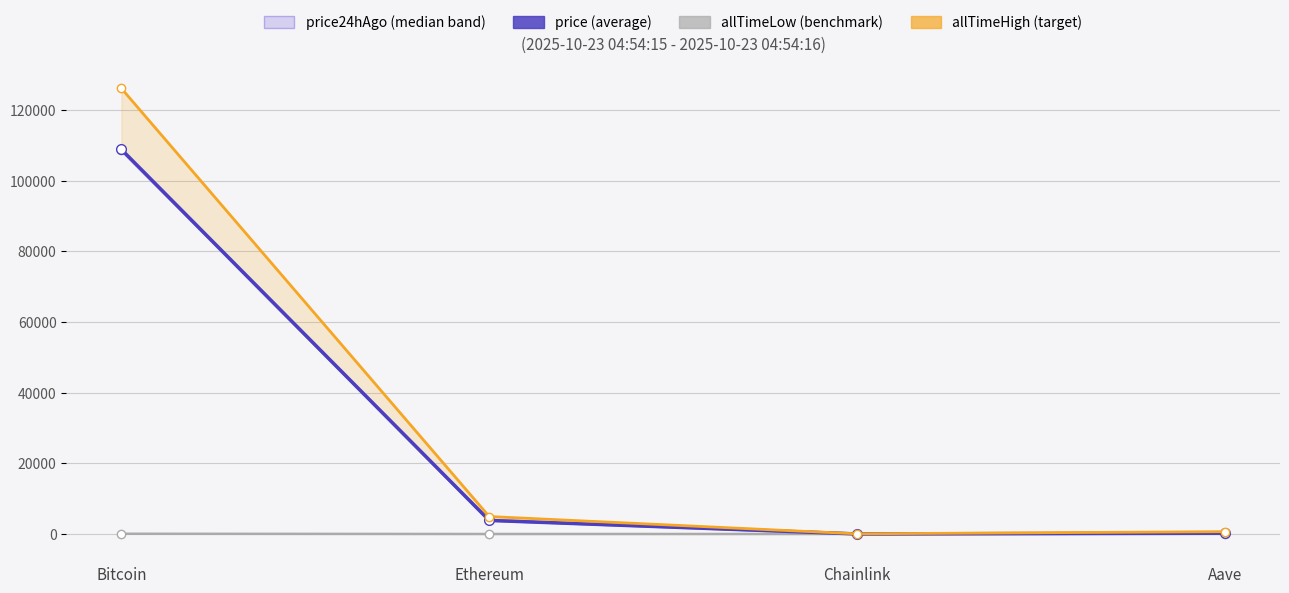

What is the label of the 4th point from the left?

Aave